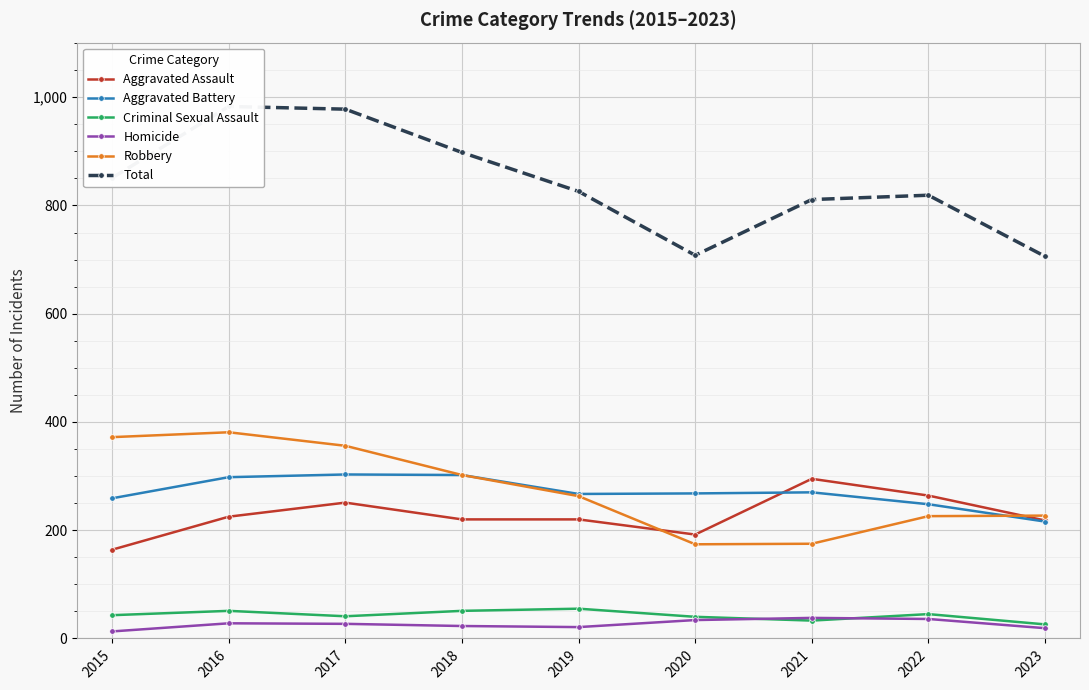

The Criminal Sexual Assault series shows 45 at 2022. True or false?

True